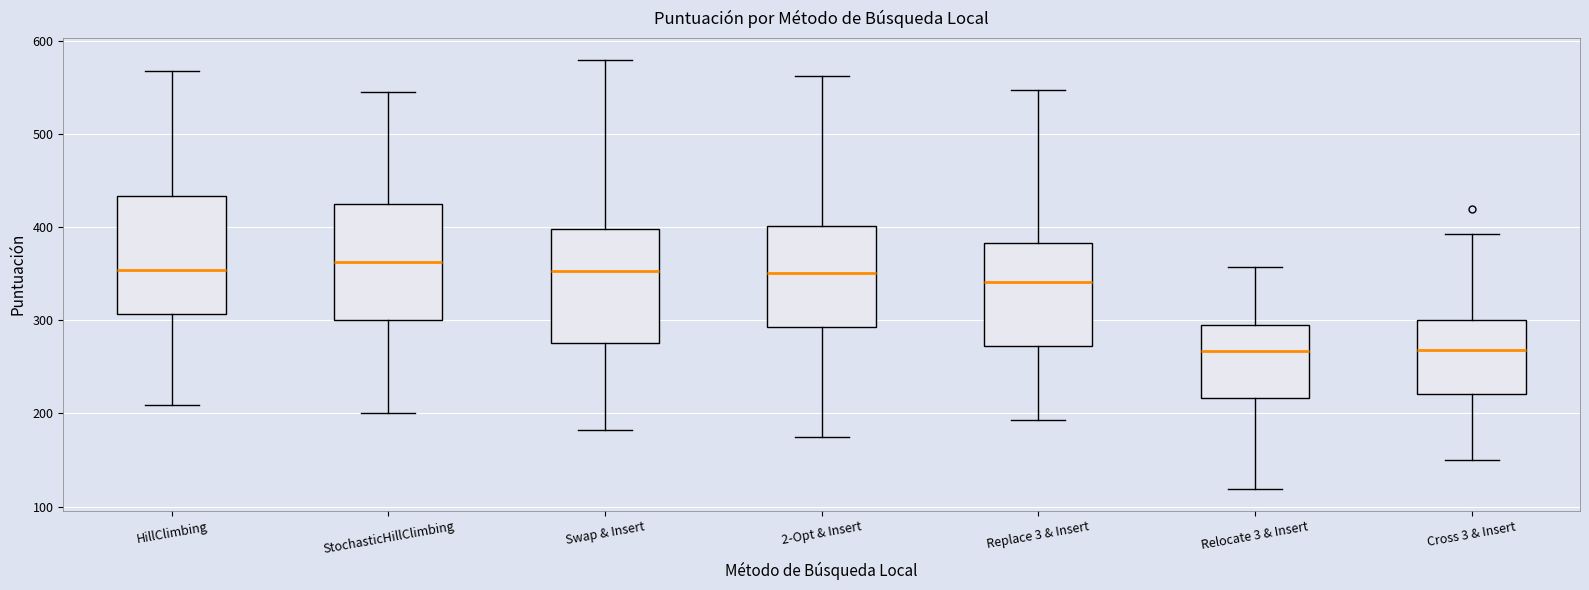

Reading left to right, transcribe this box plot: for each box, give where its median line is, the range the box spans, and where its two whiskers end, as read against the y-axis. The values are not printed on the chart, so give them approximately, as read against the axis.

HillClimbing: median 350, box 310 to 430, whiskers 210 to 570
StochasticHillClimbing: median 360, box 300 to 430, whiskers 200 to 550
Swap & Insert: median 350, box 280 to 400, whiskers 180 to 580
2-Opt & Insert: median 350, box 290 to 400, whiskers 170 to 560
Replace 3 & Insert: median 340, box 270 to 380, whiskers 190 to 550
Relocate 3 & Insert: median 270, box 220 to 300, whiskers 120 to 360
Cross 3 & Insert: median 270, box 220 to 300, whiskers 150 to 390